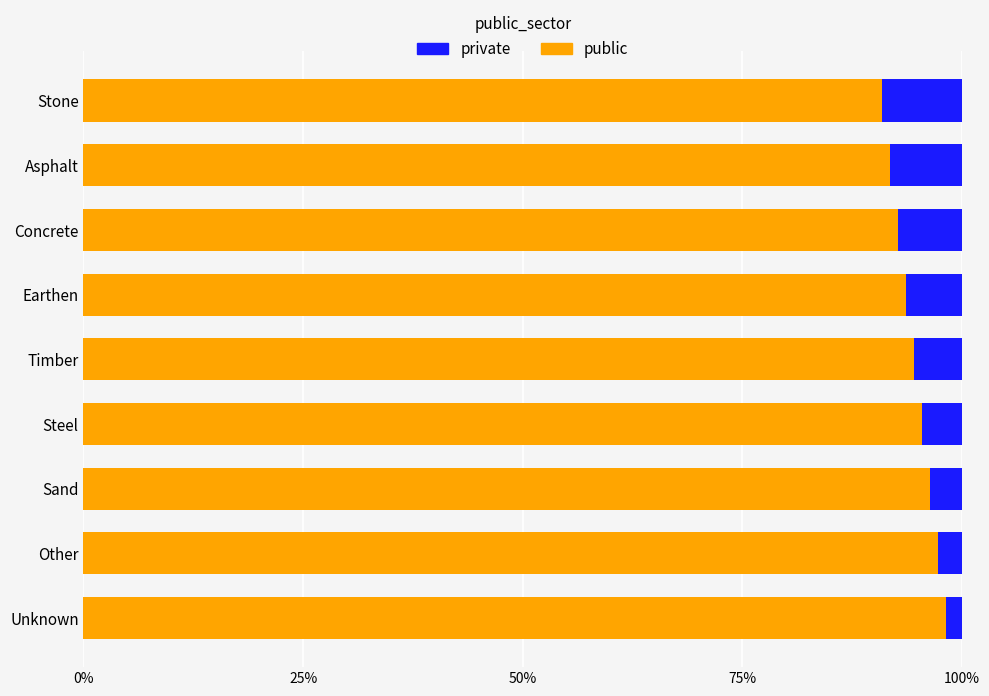

Is it true that private equals 0.2 at 6?

False